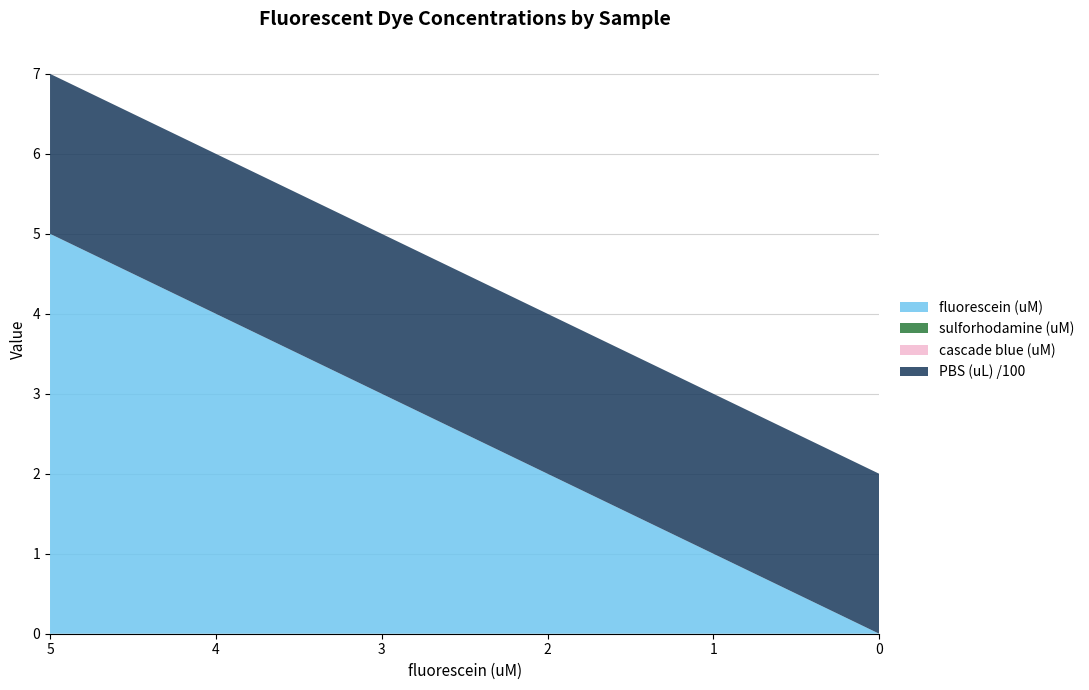

Reading left to right, extract all data points from this chart.

fluorescein (uM): 5.0=5.0	2.5=2.5	1.25=1.2	0.625=0.6	0.3125=0.3	0.15625=0.2	0.078125=0.1	0.0390625=0.0	0.01953125=0.0	0.009765625=0.0	0.0048828125=0.0	0.0=0.0
sulforhodamine (uM): 5.0=0.0	2.5=0.0	1.25=0.0	0.625=0.0	0.3125=0.0	0.15625=0.0	0.078125=0.0	0.0390625=0.0	0.01953125=0.0	0.009765625=0.0	0.0048828125=0.0	0.0=0.0
cascade blue (uM): 5.0=0.0	2.5=0.0	1.25=0.0	0.625=0.0	0.3125=0.0	0.15625=0.0	0.078125=0.0	0.0390625=0.0	0.01953125=0.0	0.009765625=0.0	0.0048828125=0.0	0.0=0.0
double distilled water (uL): 5.0=0.0	2.5=0.0	1.25=0.0	0.625=0.0	0.3125=0.0	0.15625=0.0	0.078125=0.0	0.0390625=0.0	0.01953125=0.0	0.009765625=0.0	0.0048828125=0.0	0.0=0.0
PBS (uL): 5.0=200.0	2.5=200.0	1.25=200.0	0.625=200.0	0.3125=200.0	0.15625=200.0	0.078125=200.0	0.0390625=200.0	0.01953125=200.0	0.009765625=200.0	0.0048828125=200.0	0.0=200.0